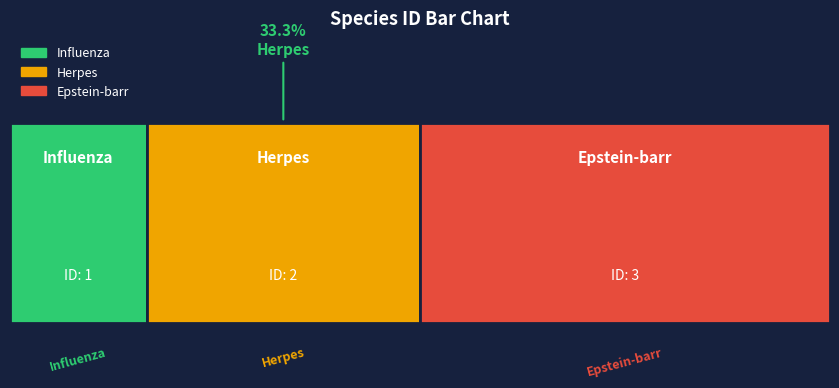

Which has a higher value, Influenza or Epstein-barr?

Epstein-barr